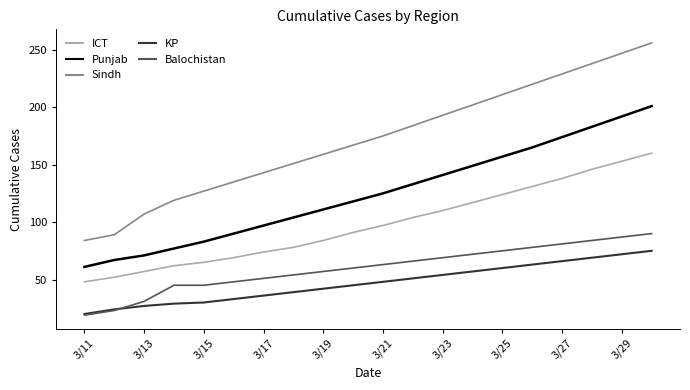

True or false: ICT and Sindh cross at least once.

False